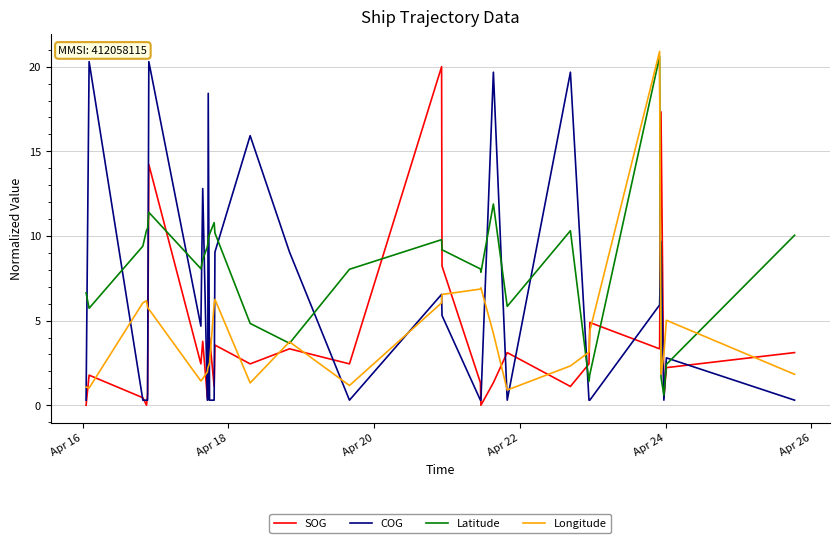

True or false: SOG has more than 2 interior local peaks.

True